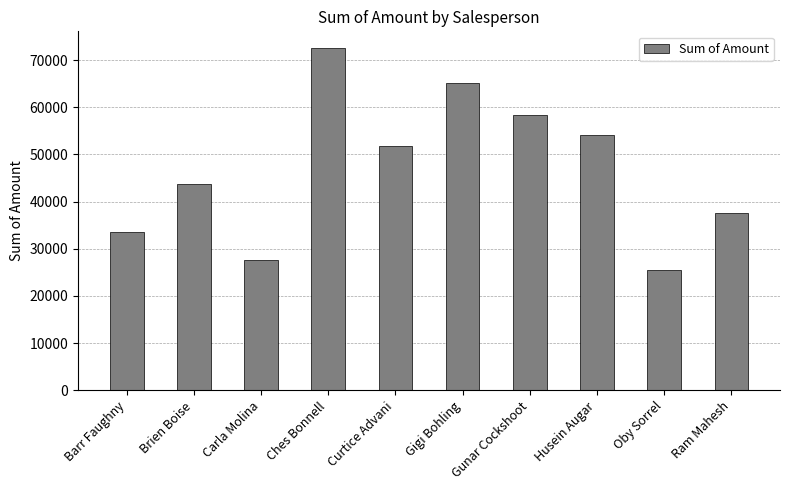

Are the bars grouped side by side (vs. stacked)?

No